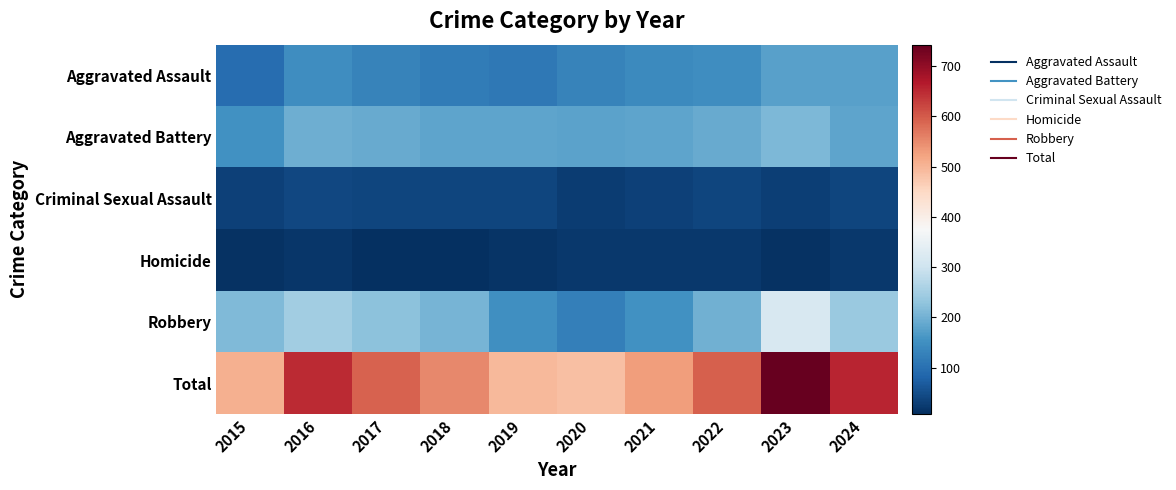

Between 2017 and 2024, which series saw the biggest shift?

Total